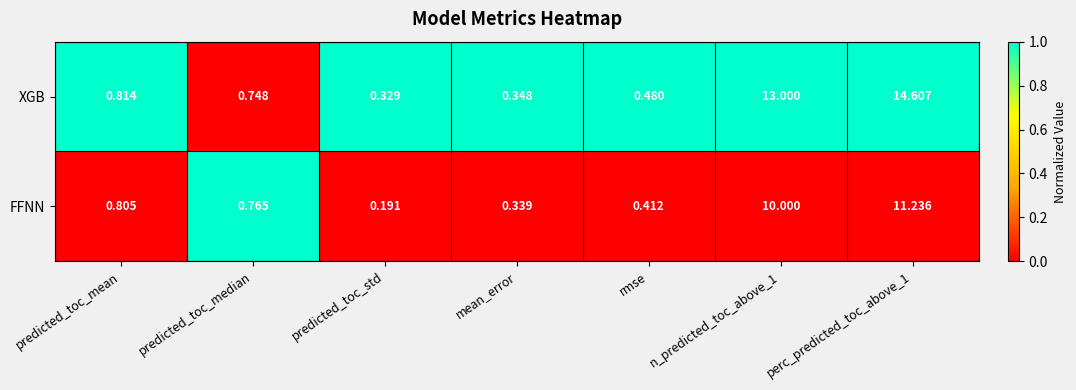

How many categories are shown in the chart?

7